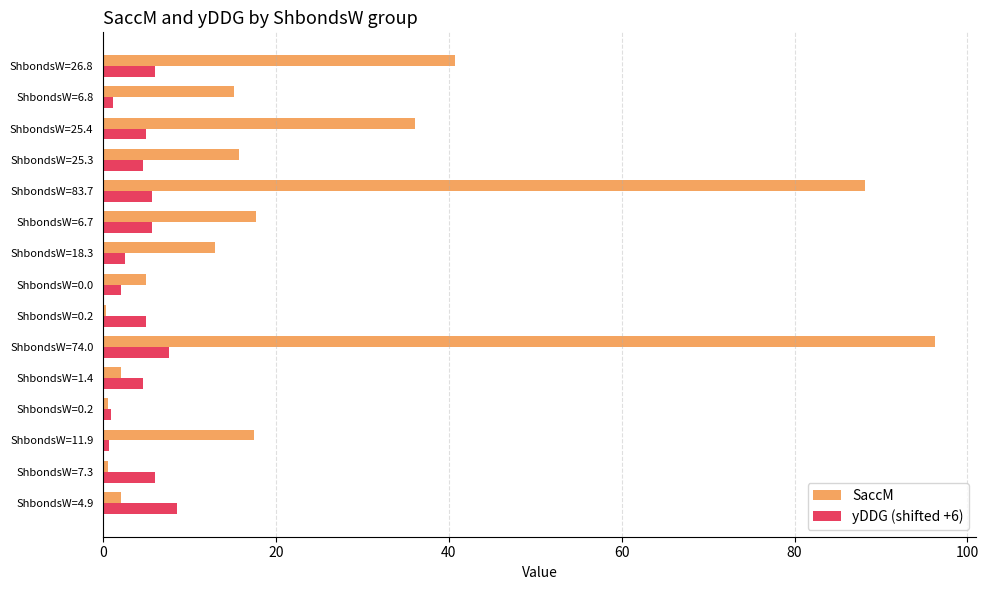

What is the smallest value displayed?

0.3